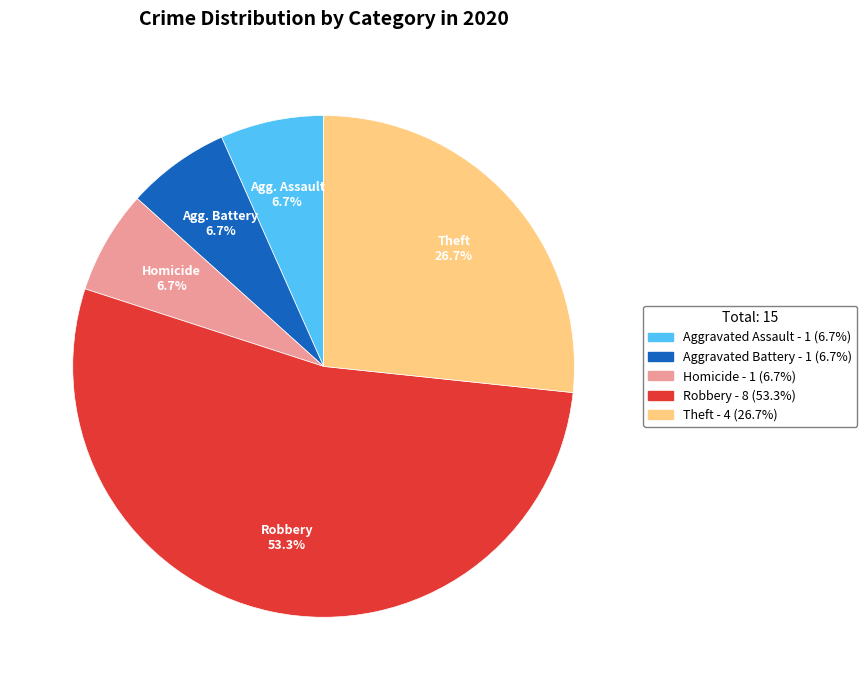

Is there a majority slice in this chart?

Yes